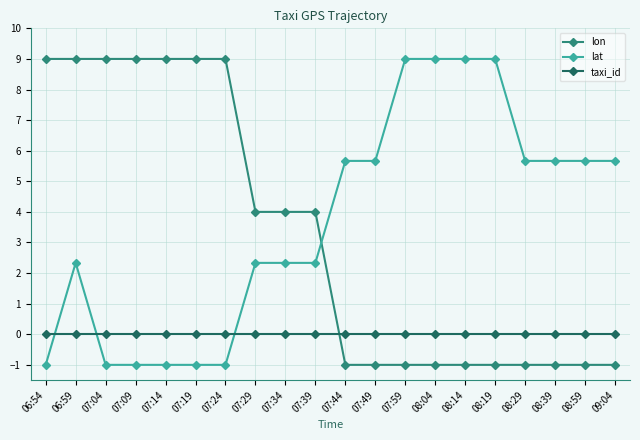

Reading left to right, list all the values displayed in this chart.

lon: 9.0	9.0	9.0	9.0	9.0	9.0	9.0	4.0	4.0	4.0	-1.0	-1.0	-1.0	-1.0	-1.0	-1.0	-1.0	-1.0	-1.0	-1.0
lat: -1.0	2.3	-1.0	-1.0	-1.0	-1.0	-1.0	2.3	2.3	2.3	5.7	5.7	9.0	9.0	9.0	9.0	5.7	5.7	5.7	5.7
taxi_id: 0.0	0.0	0.0	0.0	0.0	0.0	0.0	0.0	0.0	0.0	0.0	0.0	0.0	0.0	0.0	0.0	0.0	0.0	0.0	0.0